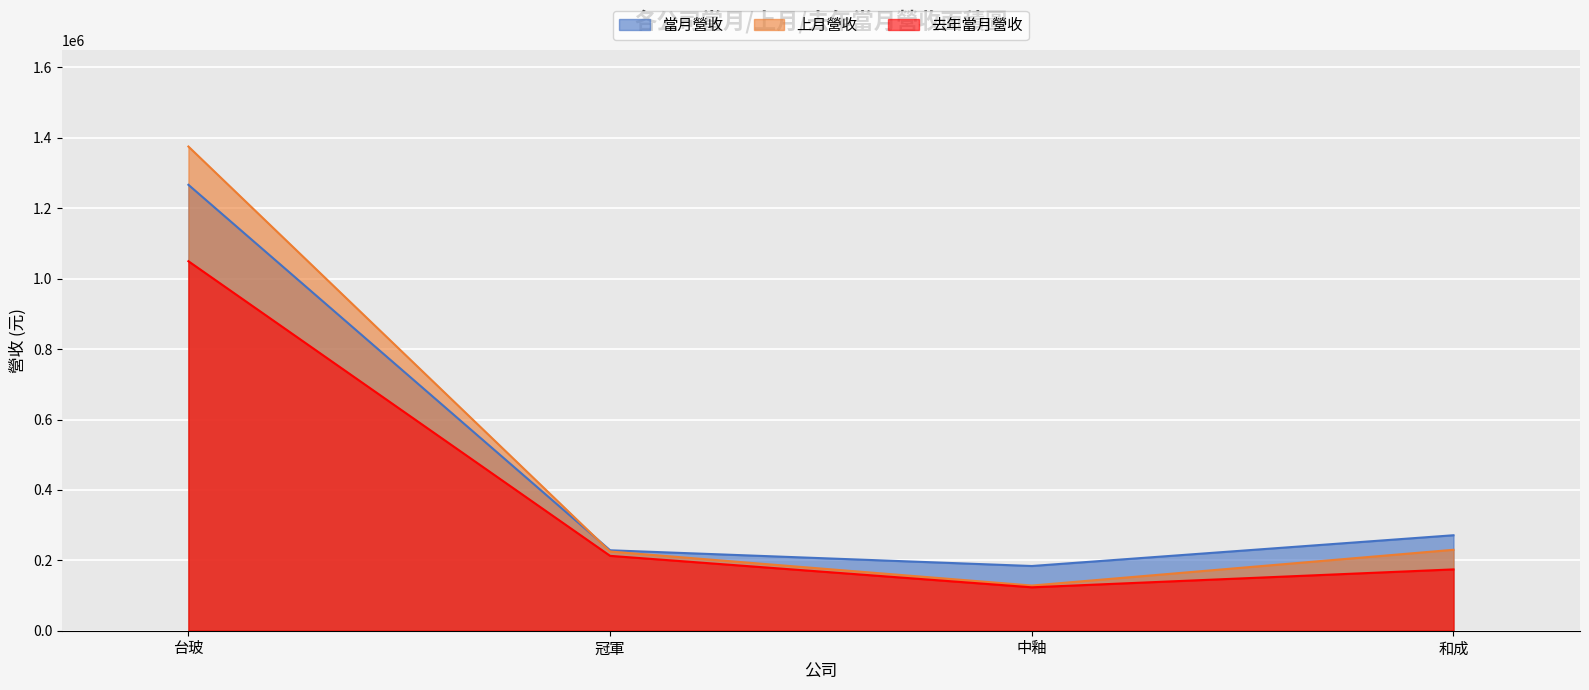

Where does the 去年當月營收 series first go above 212684?

台玻